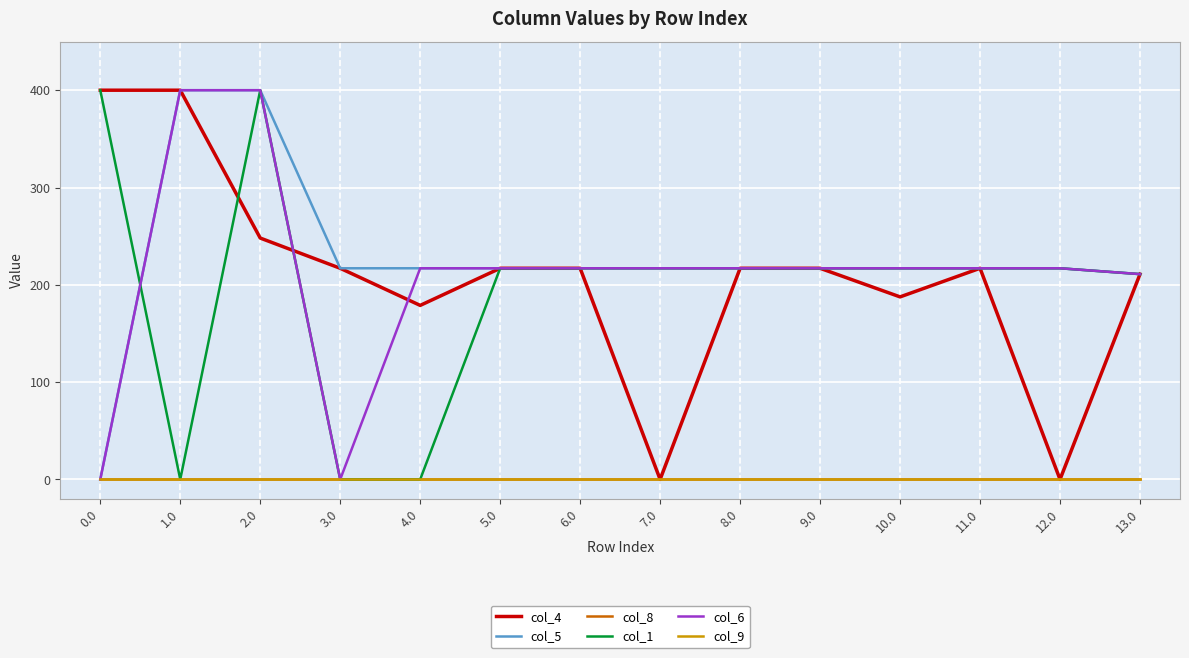

What is the greatest value displayed?

400.0